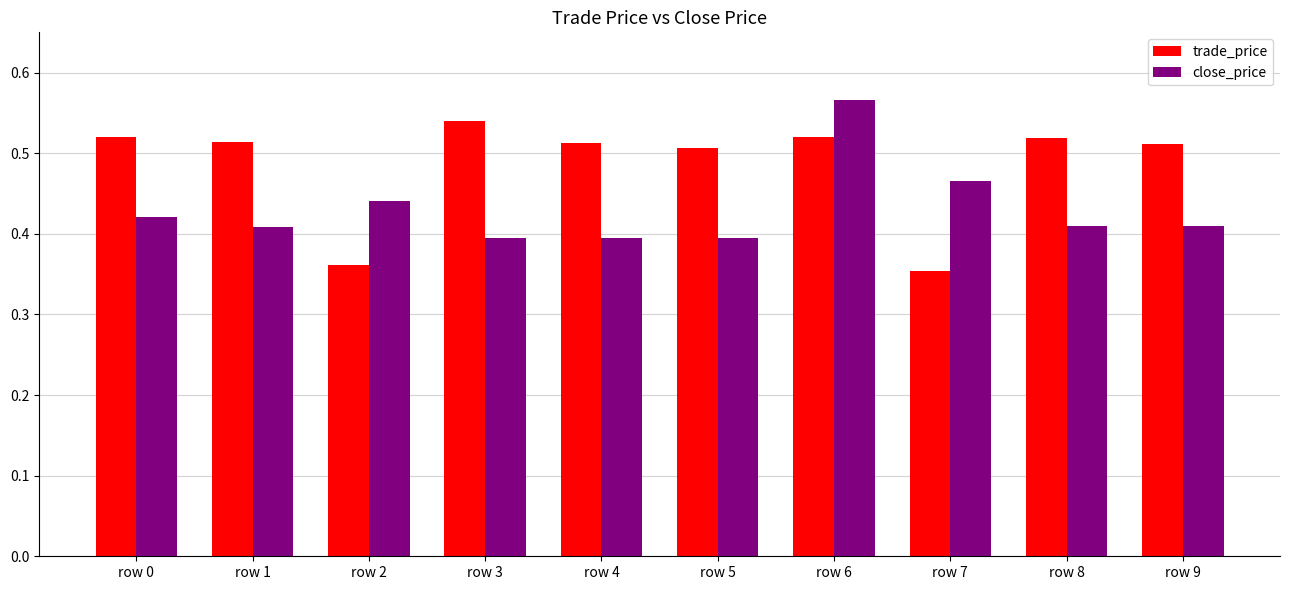

Which series changed the most between row 2 and row 8?

trade_price